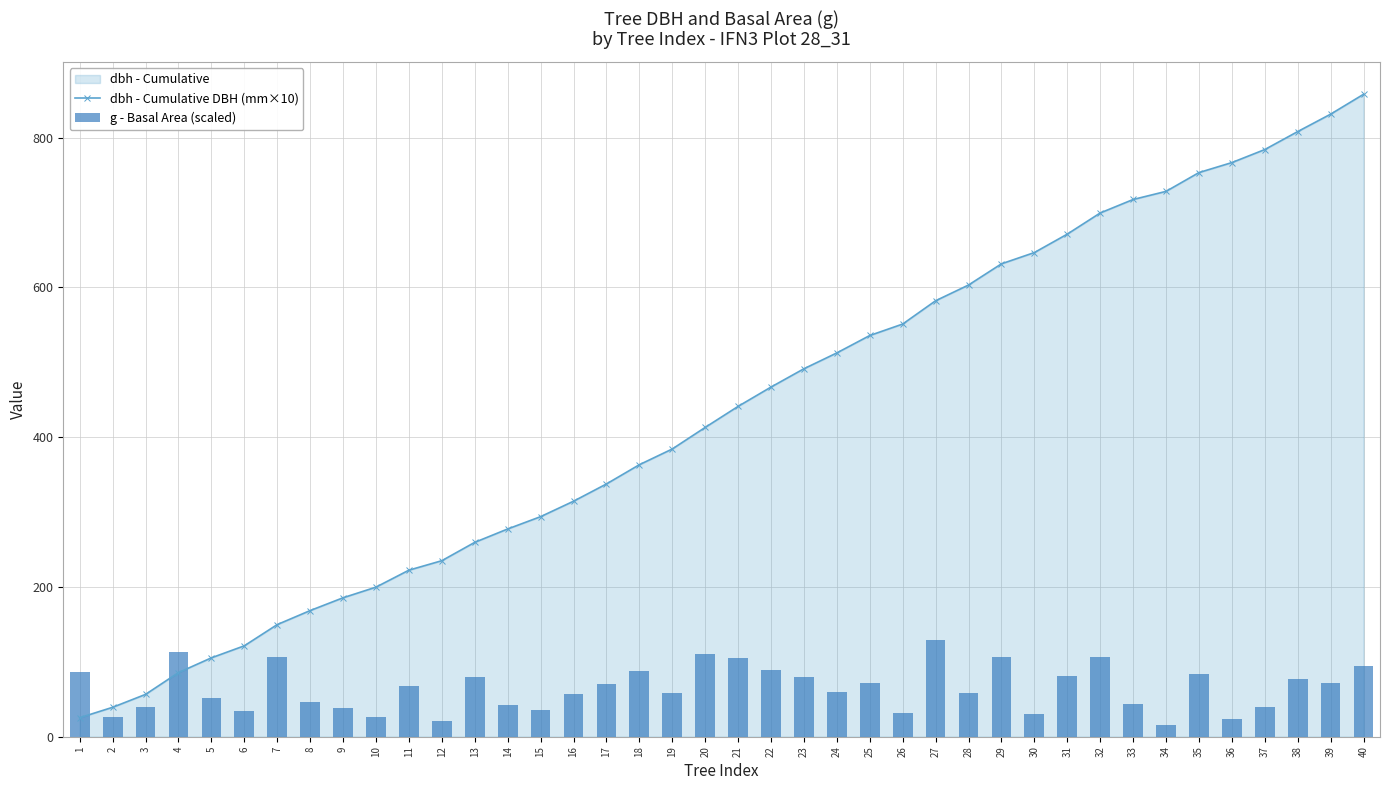

What is the value of the dbh - Cumulative DBH (mm×10) bar at the 27th from the left?

582.1